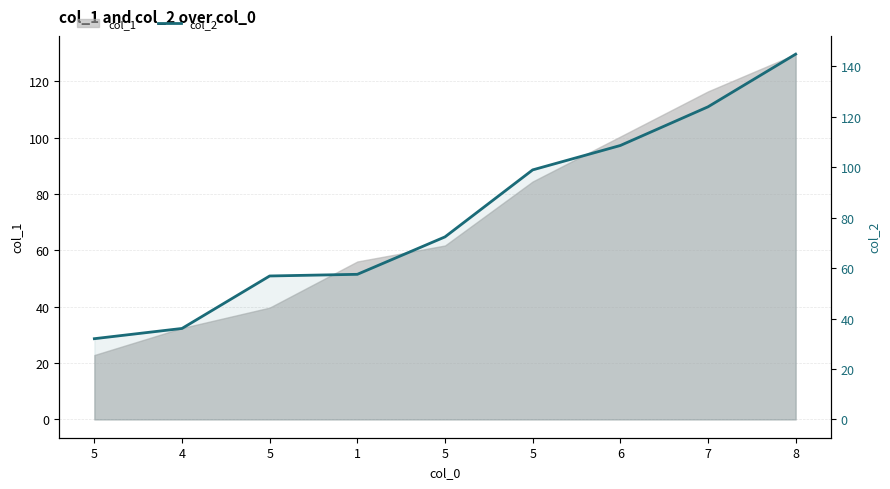

What is the label of the 2nd point from the right?

7